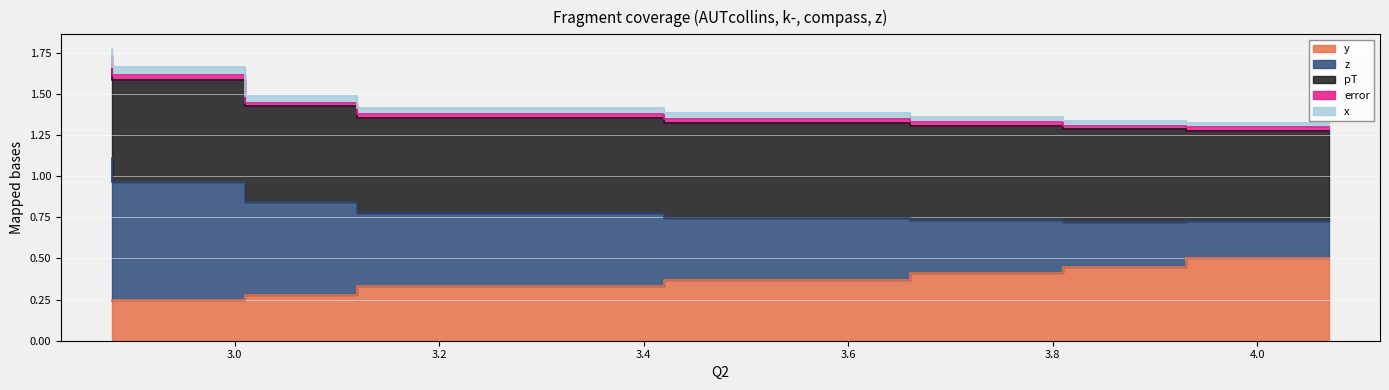

What is the label of the 4th point from the right?

3.42